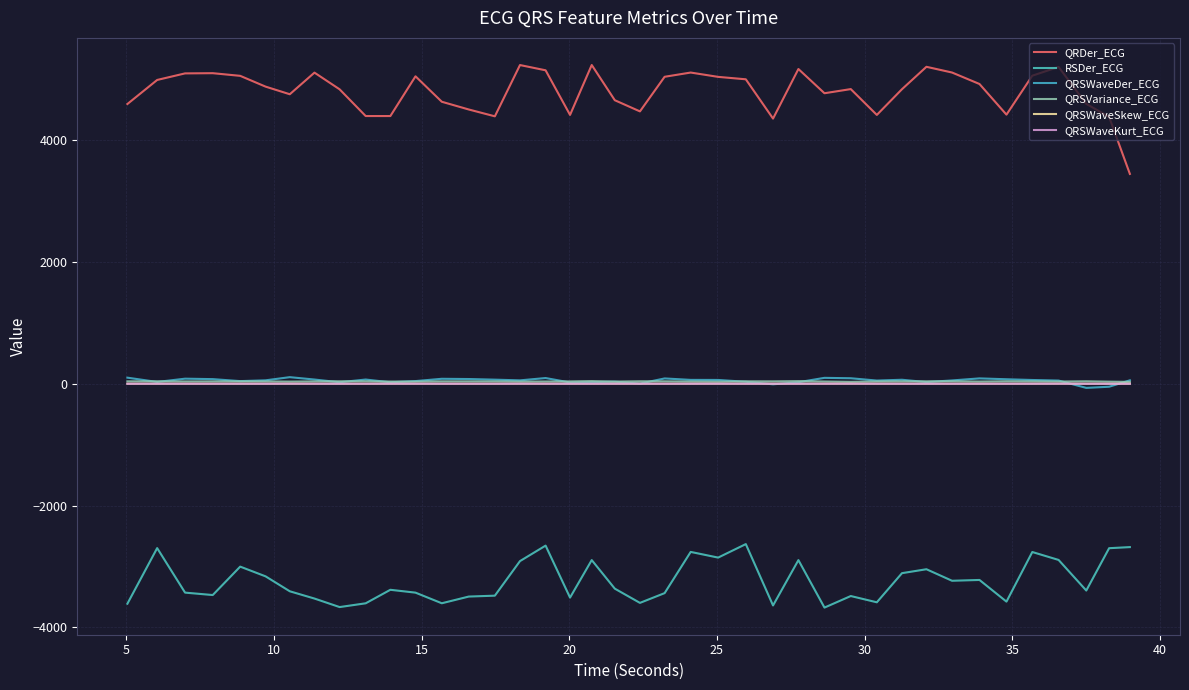

At which category does QRSVariance_ECG reach its first local valley?

10